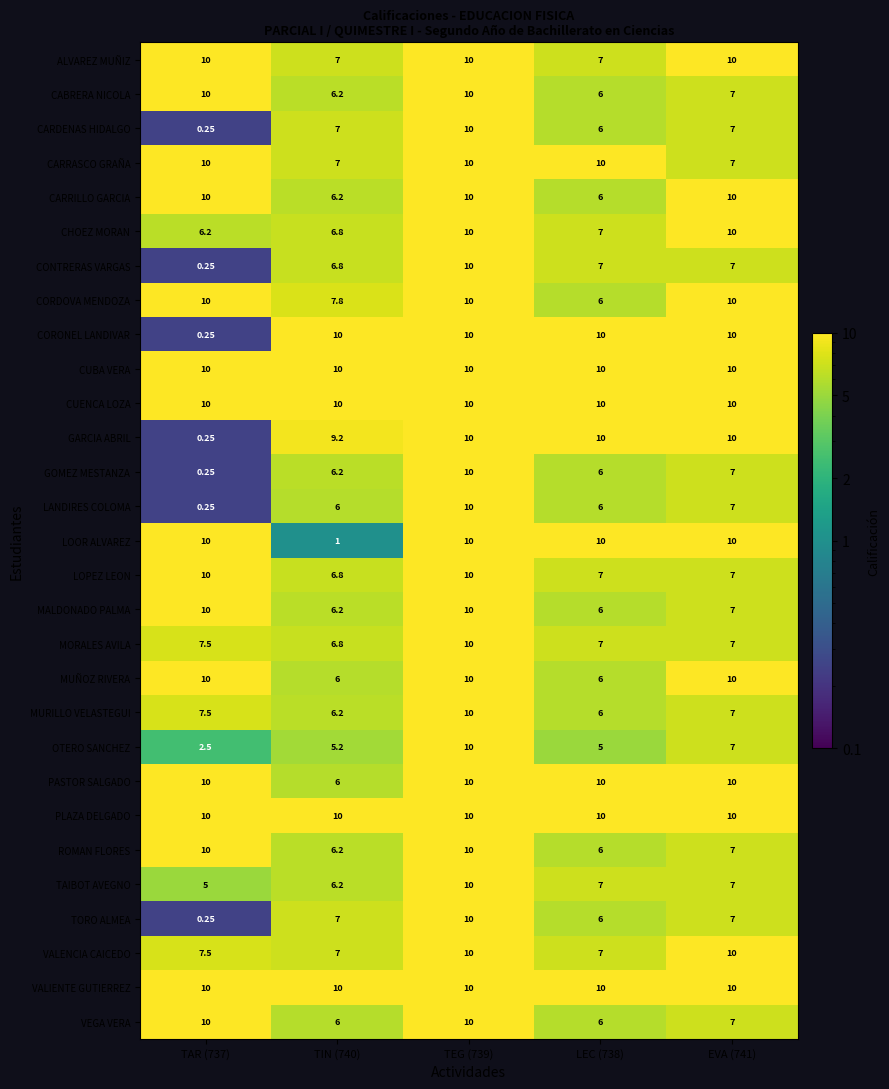

Between TIN (740) and EVA (741), which series saw the biggest shift?

LOOR ALVAREZ